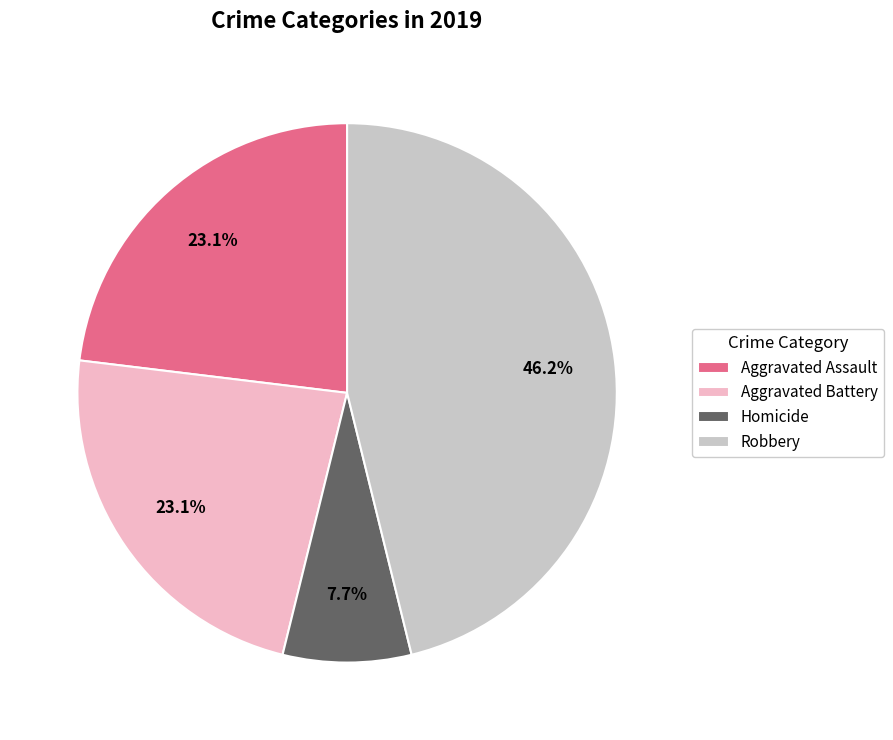

To the nearest percent, what percentage of the pie is Aggravated Assault?

23%